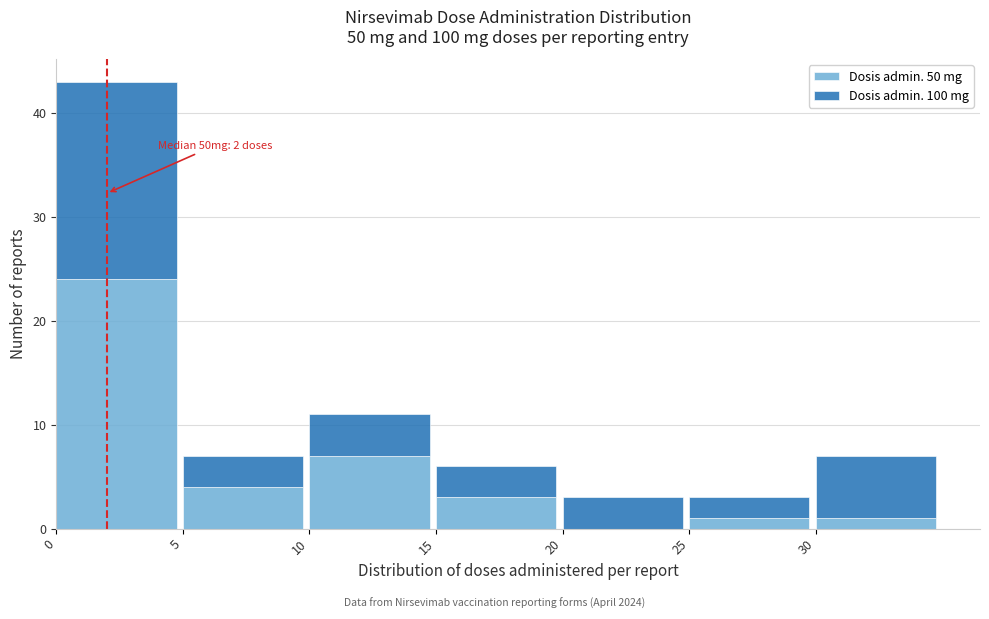

Reading right to left, transcribe the values for Dosis admin. 50 mg.

30=1	25=1	20=0	15=3	10=7	5=4	0=24